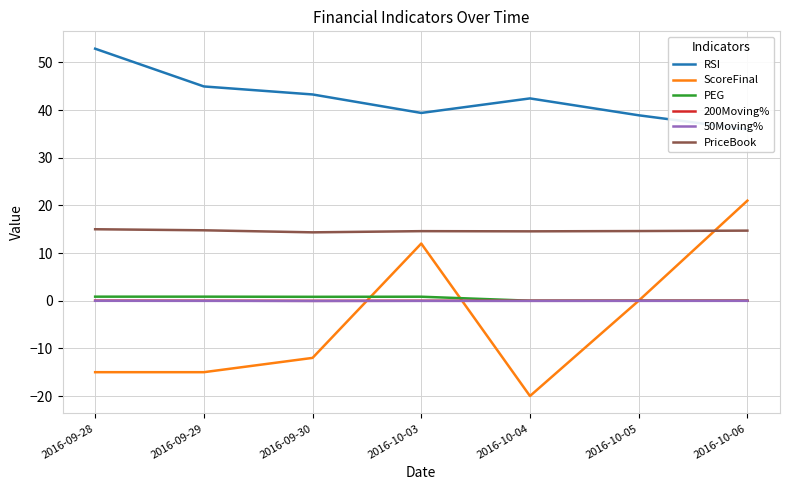

True or false: PriceBook and 50Moving% intersect in this chart.

False